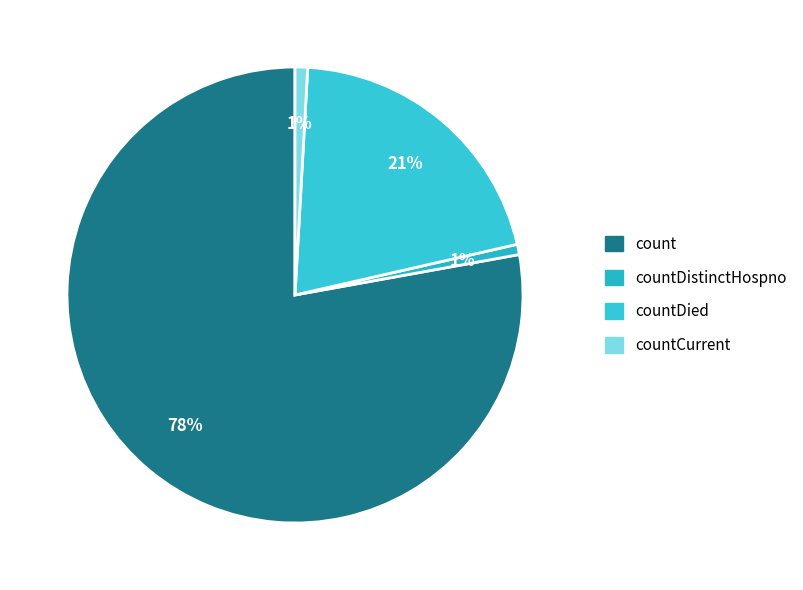

How many segments does this pie chart have?

4